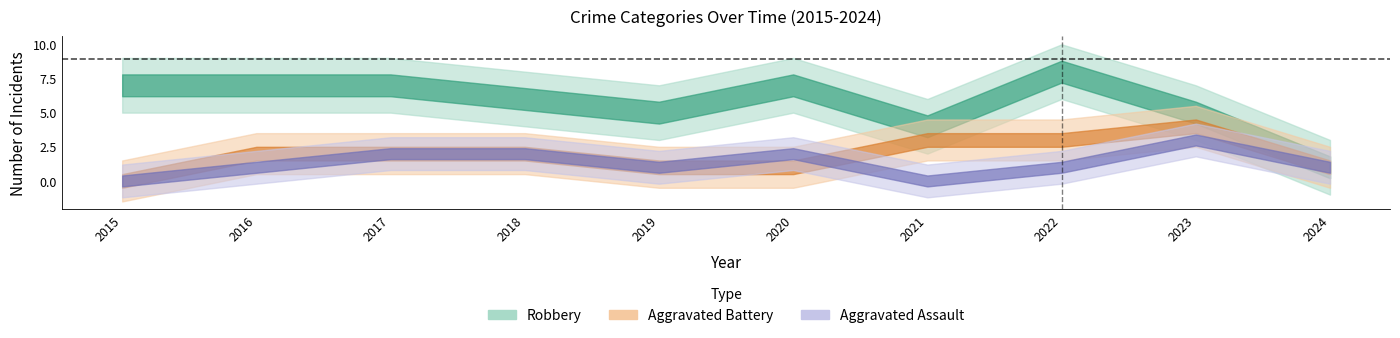

At which label does Aggravated Battery first exceed 2?

2021